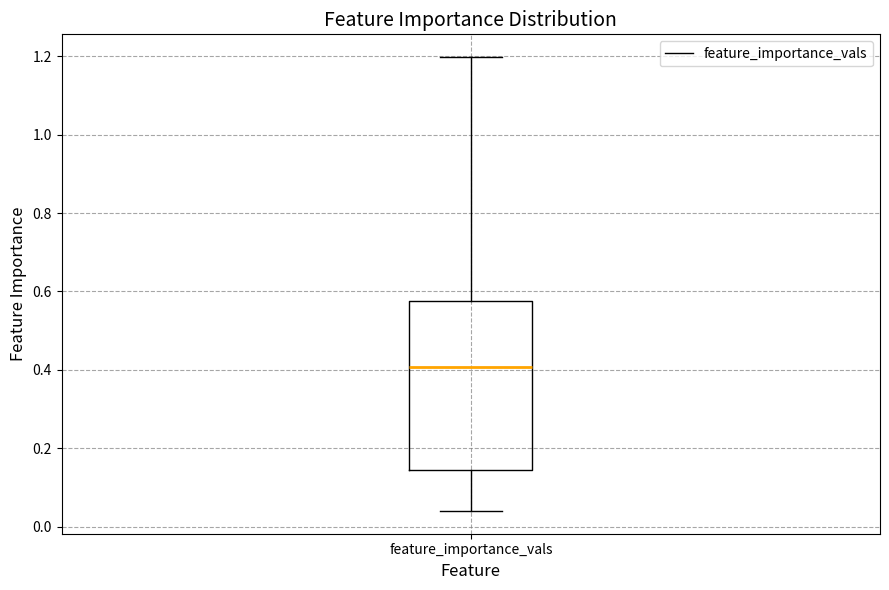

Transcribe this box plot: give where the median line is, the range the box spans, and where the two whiskers end, as read against the y-axis. The values are not printed on the chart, so give them approximately, as read against the axis.

median 0.40, box 0.14 to 0.58, whiskers 0.04 to 1.20